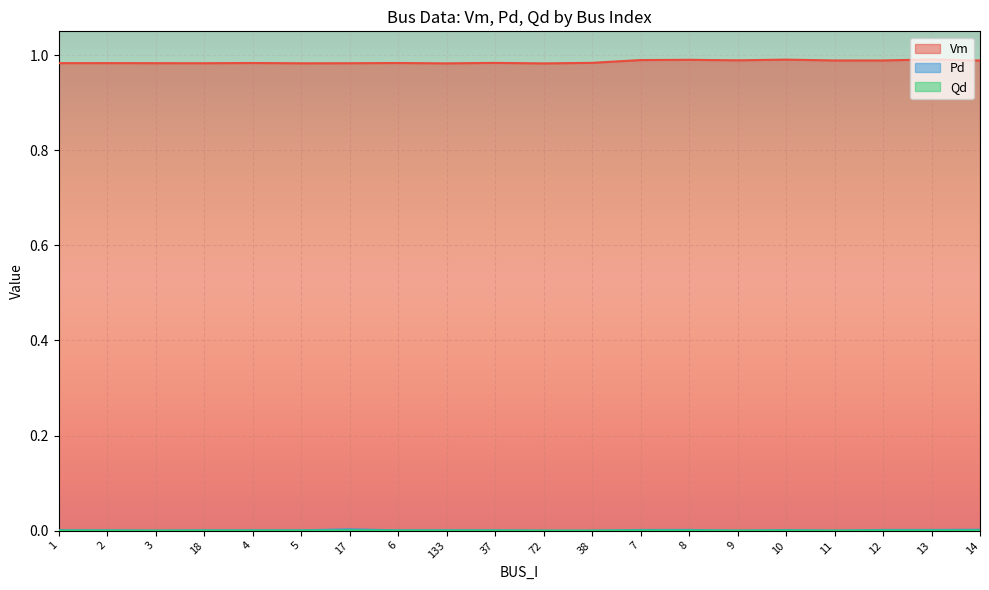

What is the highest value of the Vm series?

1.0